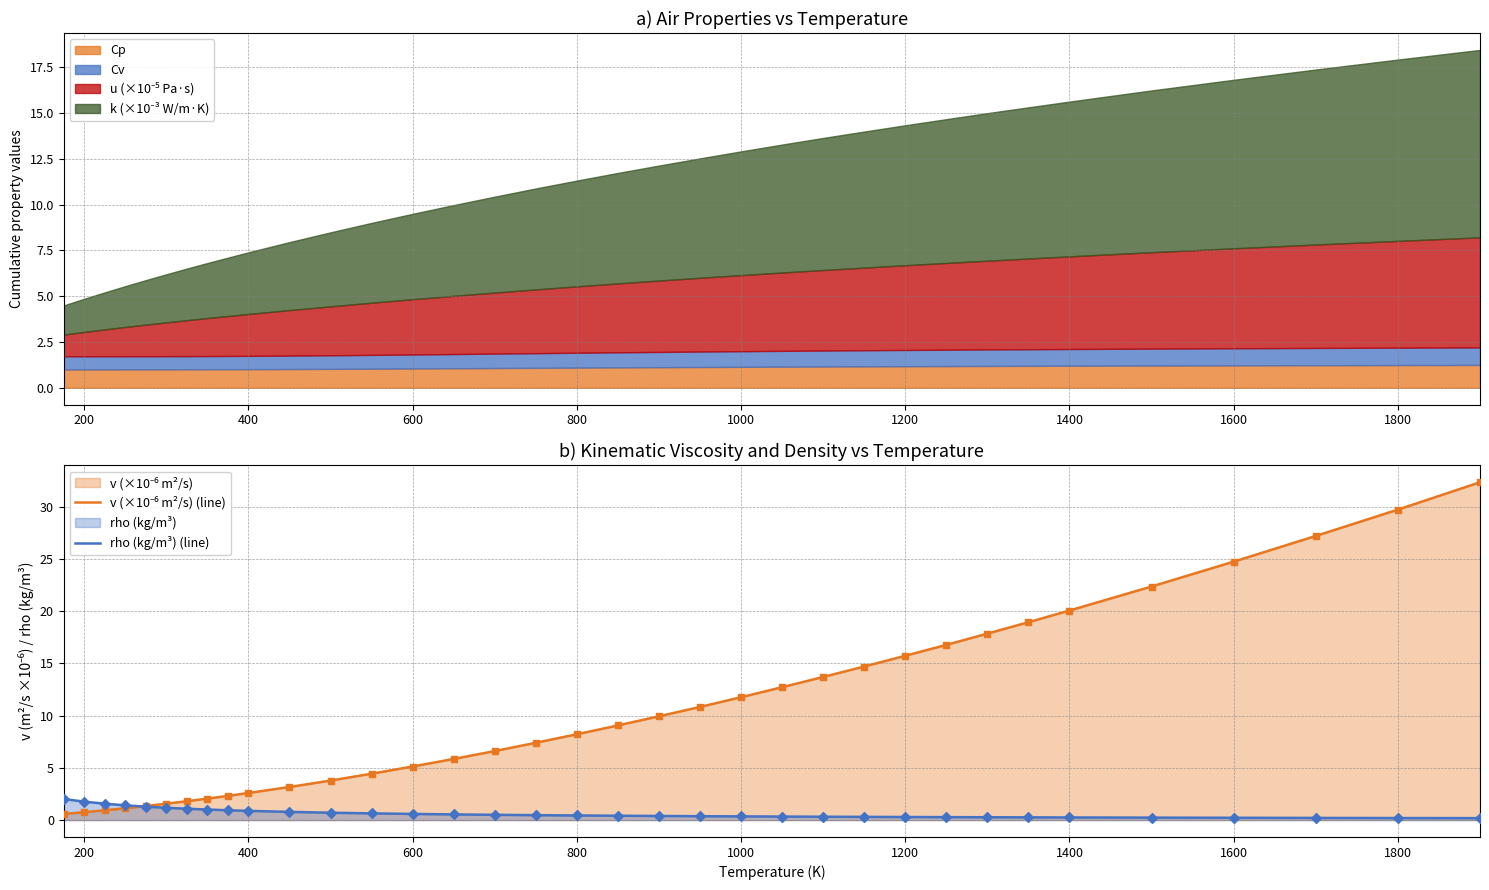

Which series has the widest spread of Y values?

v (×10⁻⁶ m²/s) (line)